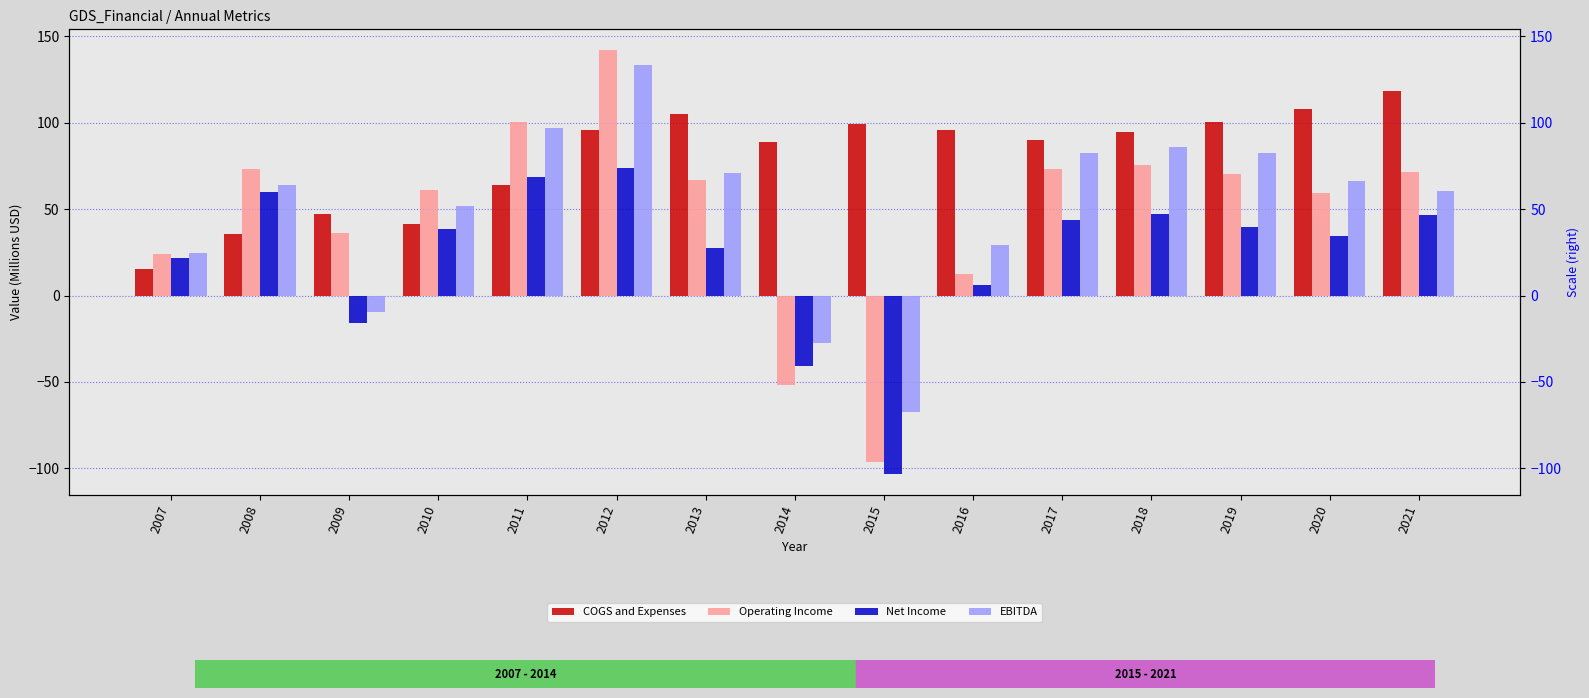

Which series has the largest total across all categories?

COGS and Expenses